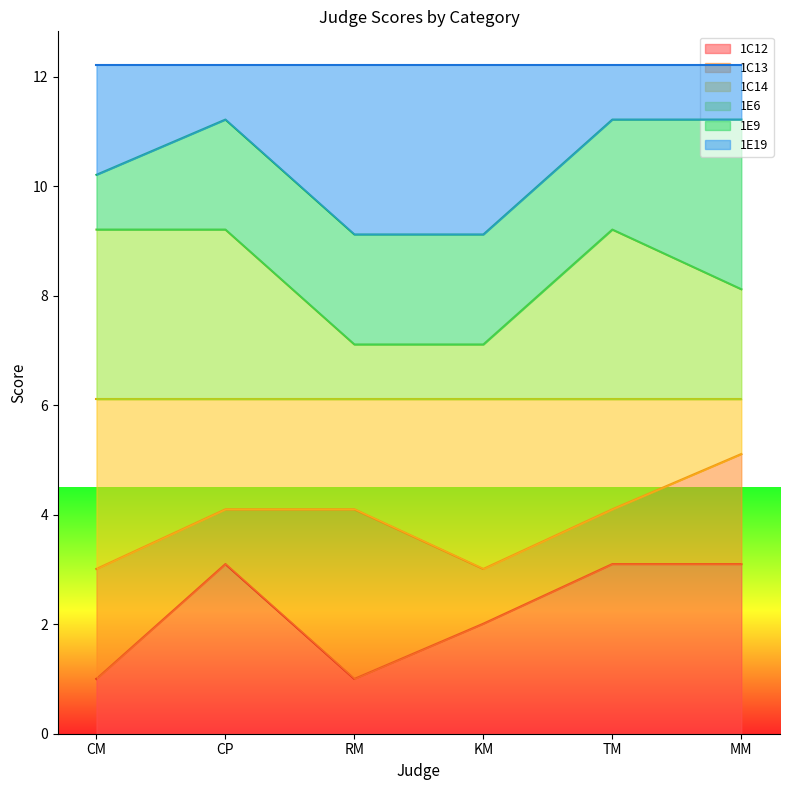

What is the sum of the 1E19 values at RM and KM?

18.2